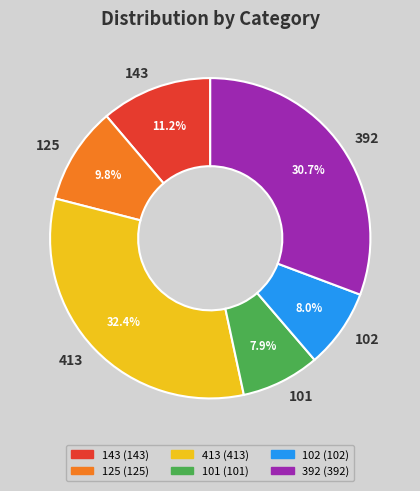

Between 413 and 125, which is larger?

413